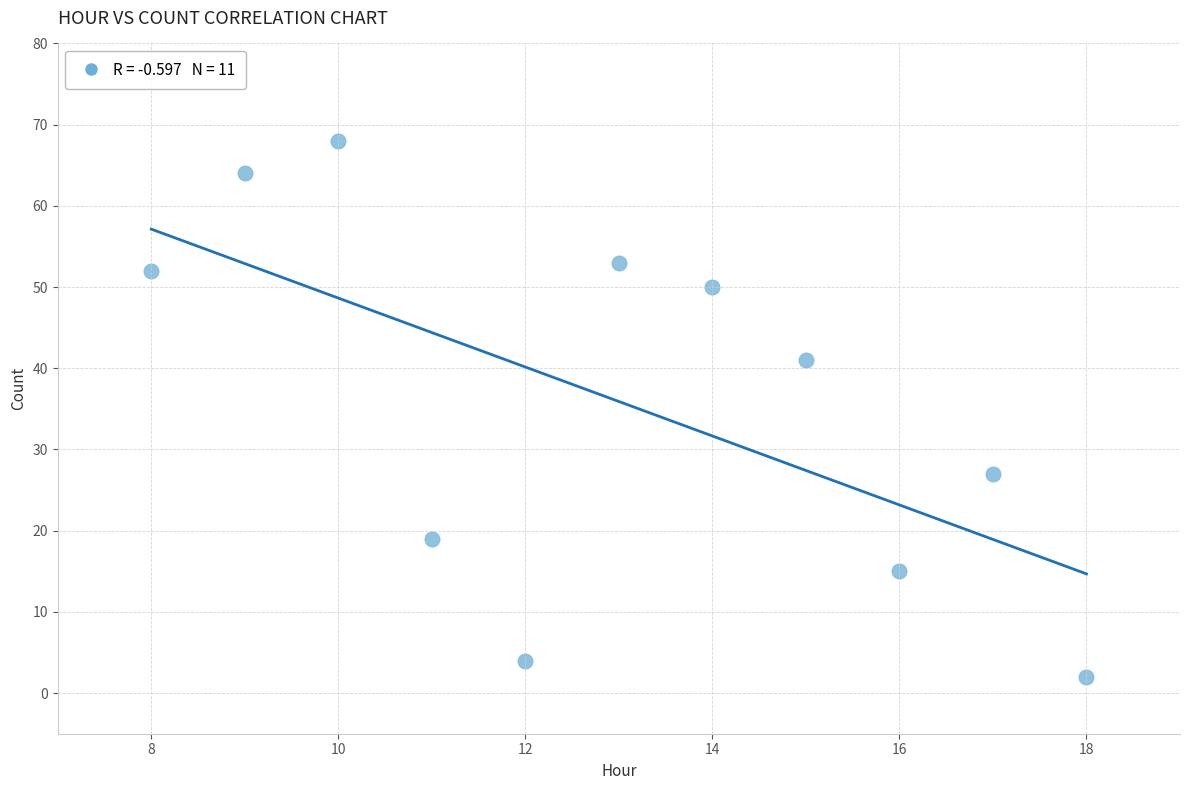

What is the average Y value?

36